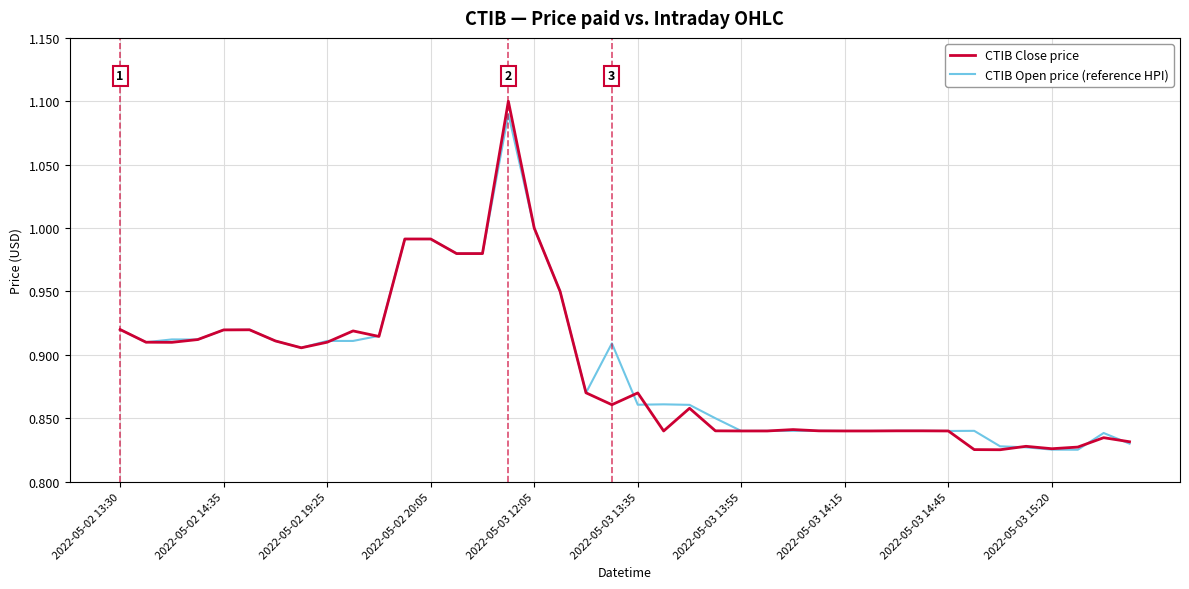

Which series has the largest range (max minus min)?

CTIB Close price